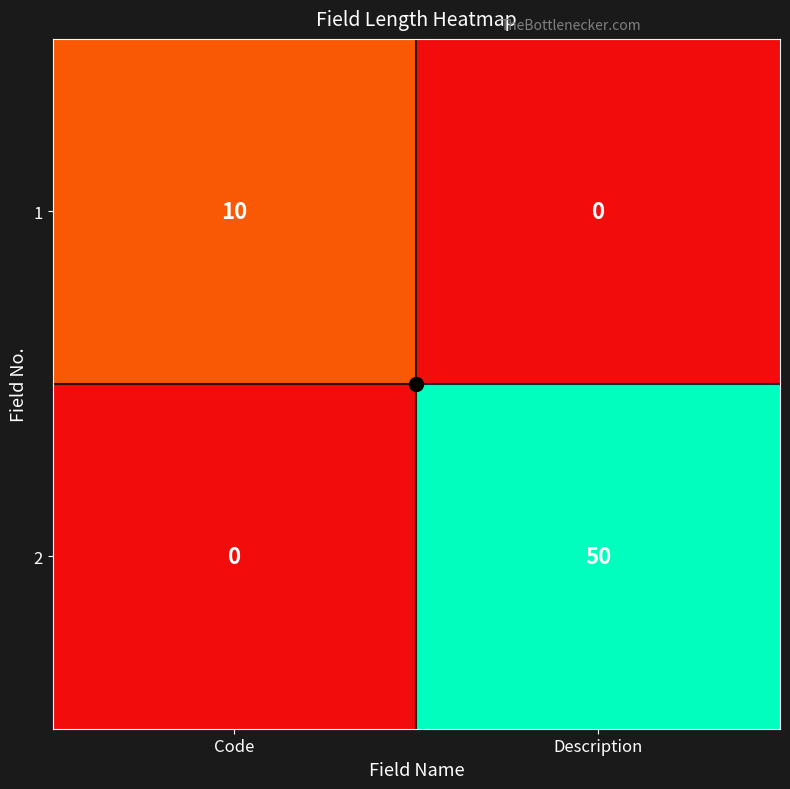

At which category is the sum across all series the highest?

Description